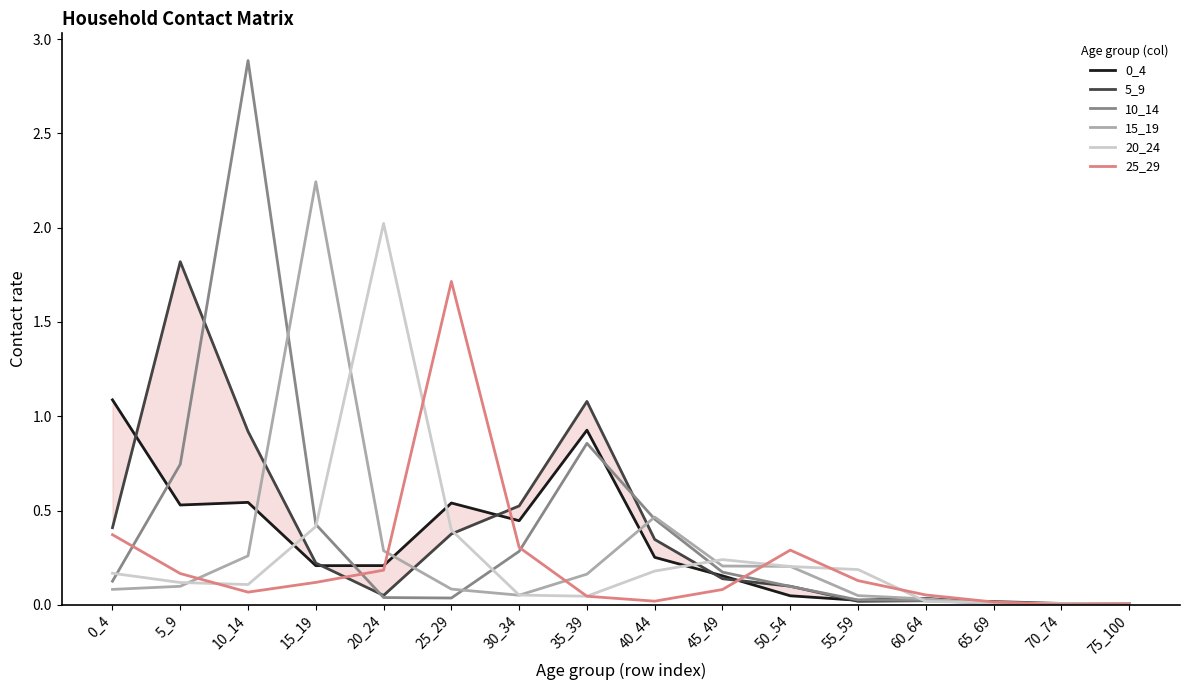

Where is 15_19 nearest to the value 1?

40_44